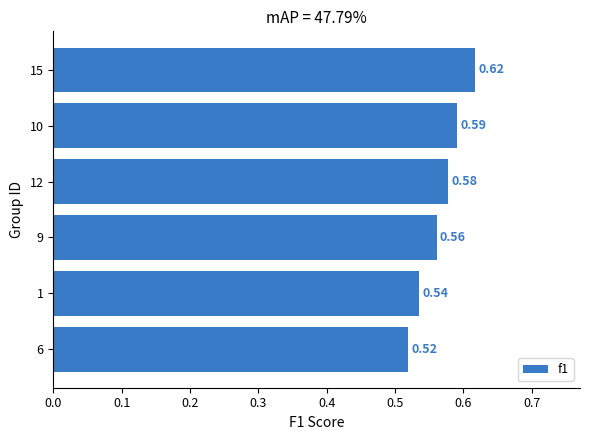

What is the sum of all values?

3.4